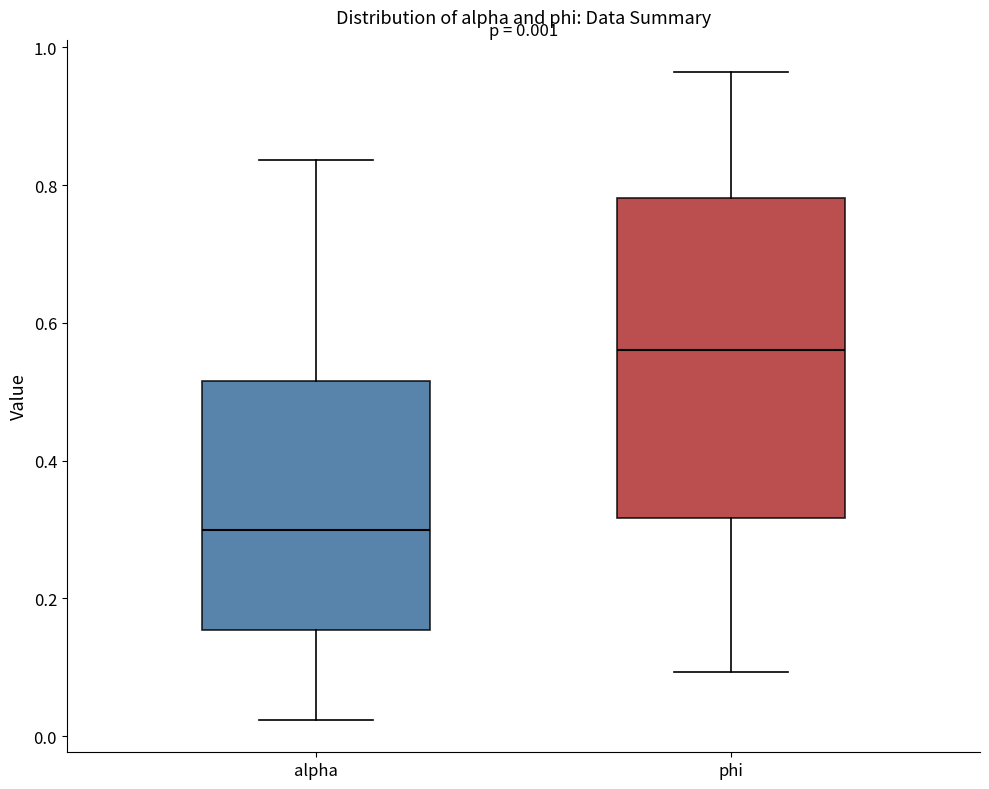

Comparing the boxes themselves (not the whiskers), which one is the tallest?

phi